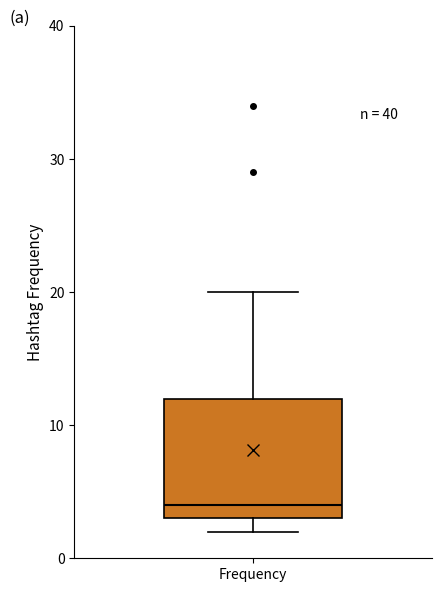

Transcribe this box plot: give where the median line is, the range the box spans, and where the two whiskers end, as read against the y-axis. The values are not printed on the chart, so give them approximately, as read against the axis.

median 4, box 3 to 12, whiskers 2 to 20